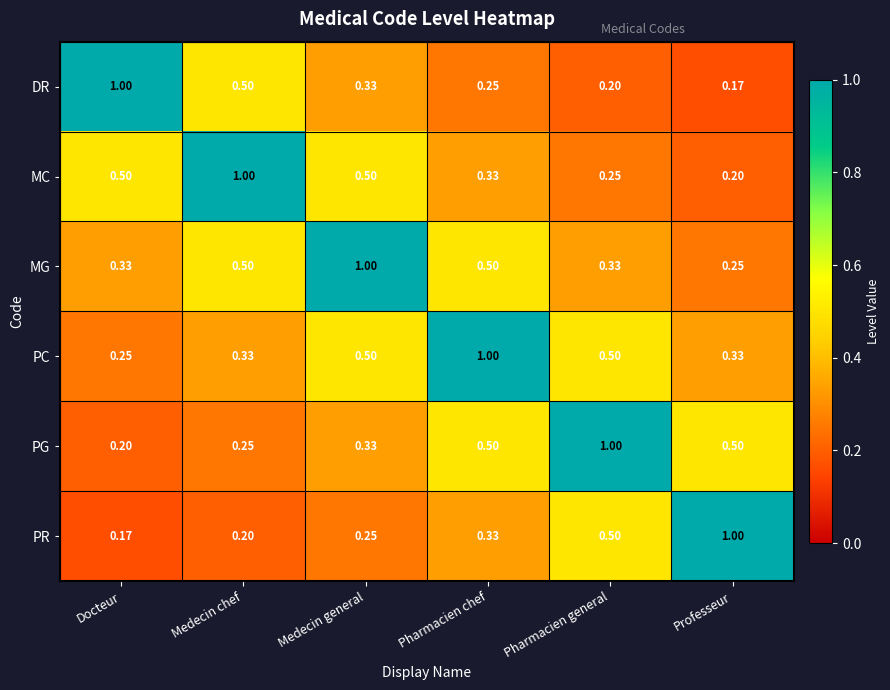

At which label is PC closest to 0?

Docteur